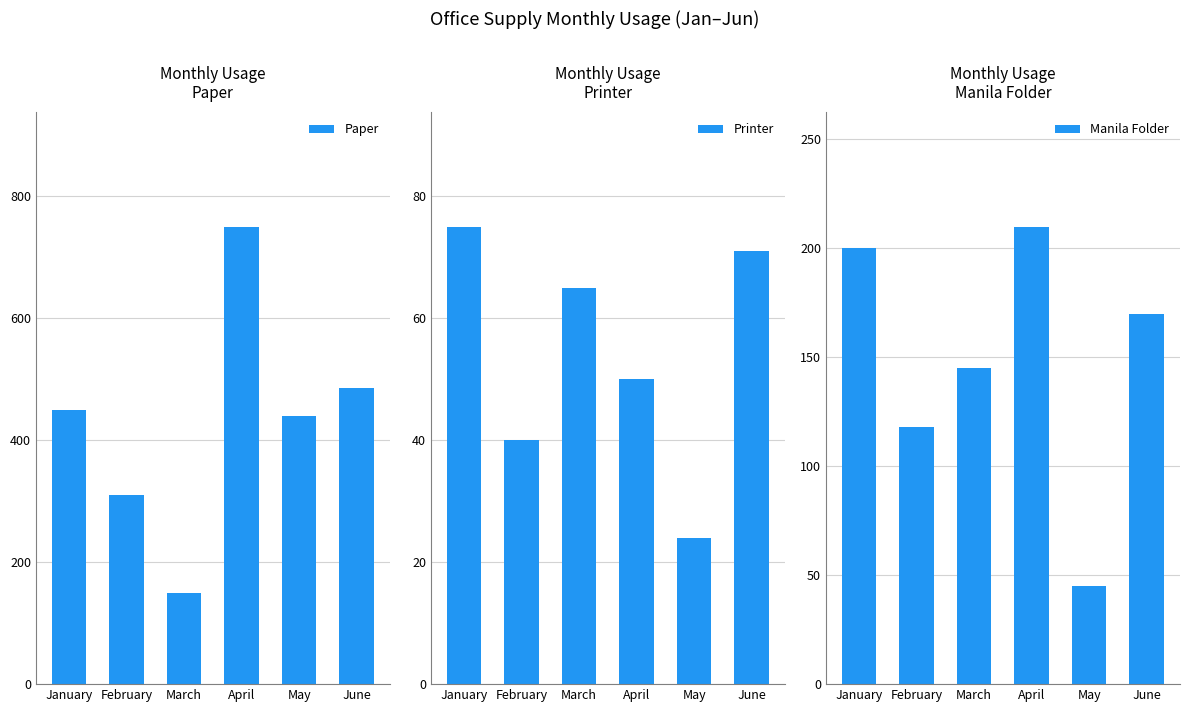

What is the approximate value of Manila Folder at June, to the nearest 10?

170